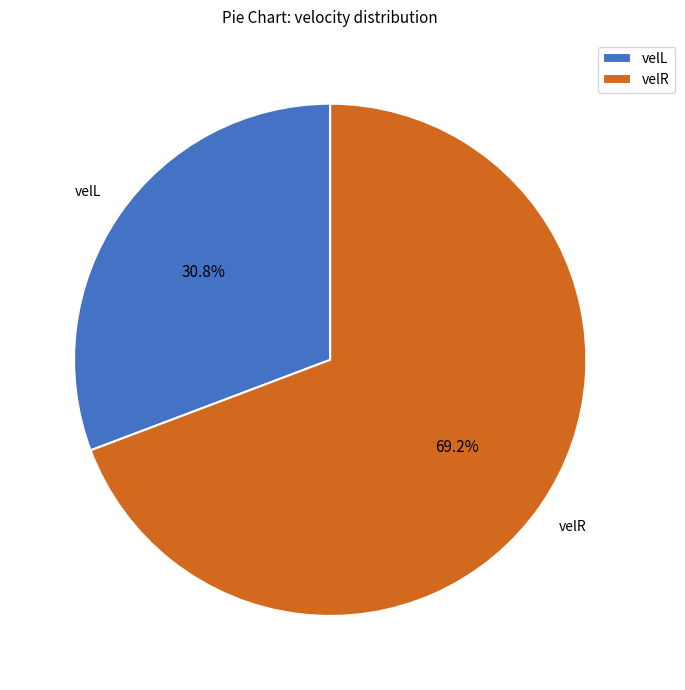

Is it true that velR is 69% of the pie?

True